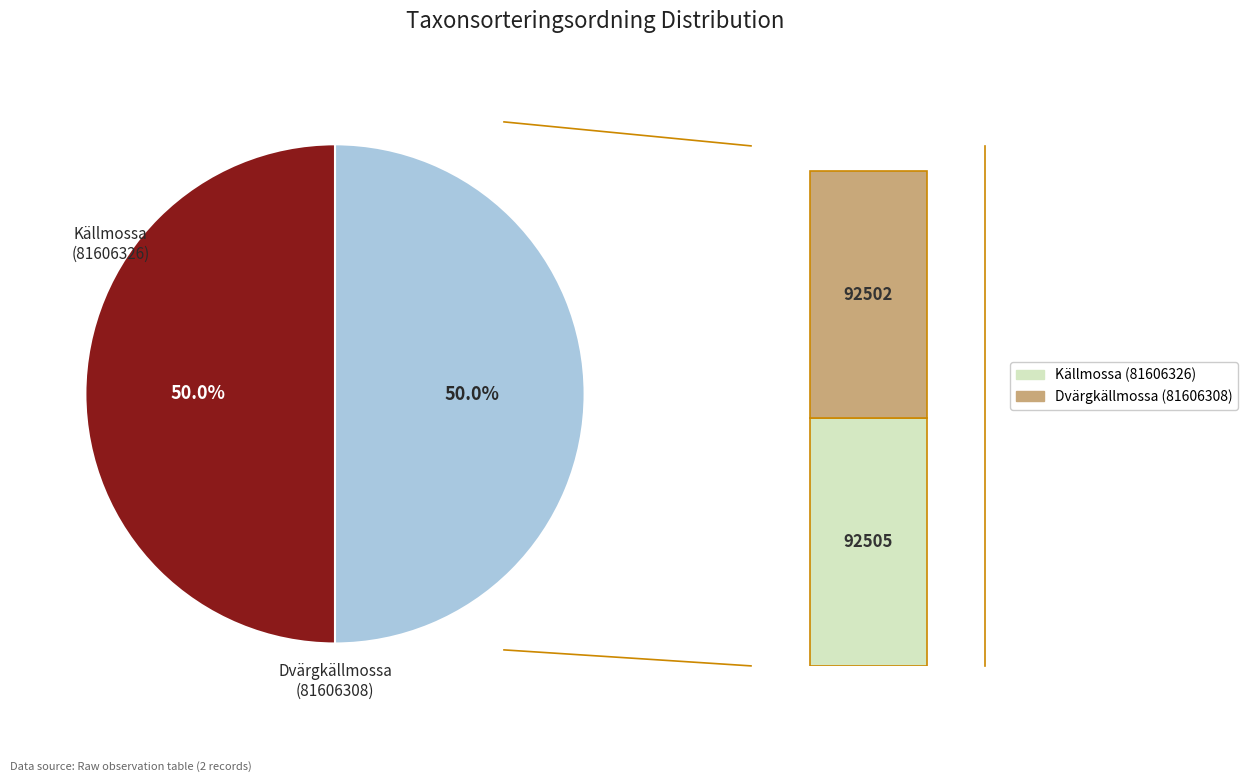

How much of the chart is everything except Källmossa (81606326)?

50.0%